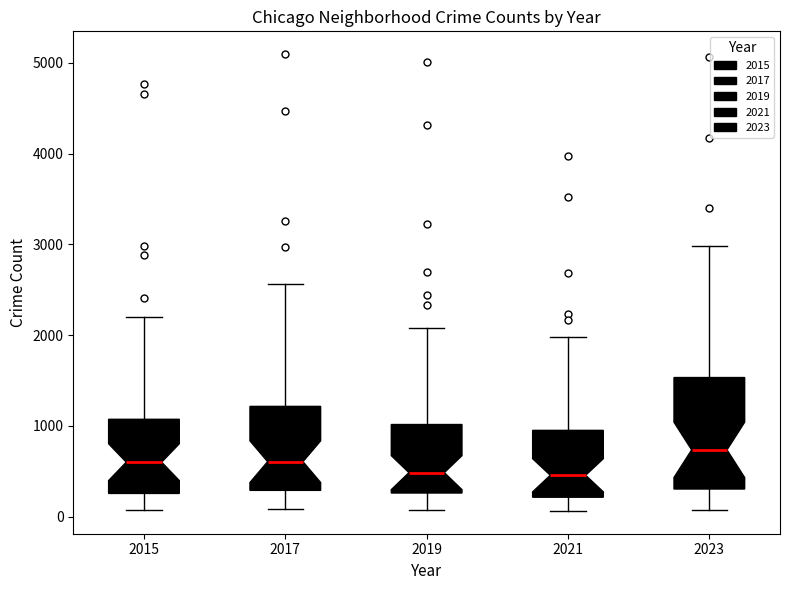

Reading left to right, read every box against the y-axis: the position of its median line, the range the box covers, and the ends of its whiskers. The values are not printed on the chart, so give them approximately, as read against the axis.

2015: median 600, box 300 to 1100, whiskers 100 to 2200
2017: median 600, box 300 to 1200, whiskers 100 to 2600
2019: median 500, box 300 to 1000, whiskers 100 to 2100
2021: median 500, box 200 to 900, whiskers 100 to 2000
2023: median 700, box 300 to 1500, whiskers 100 to 3000